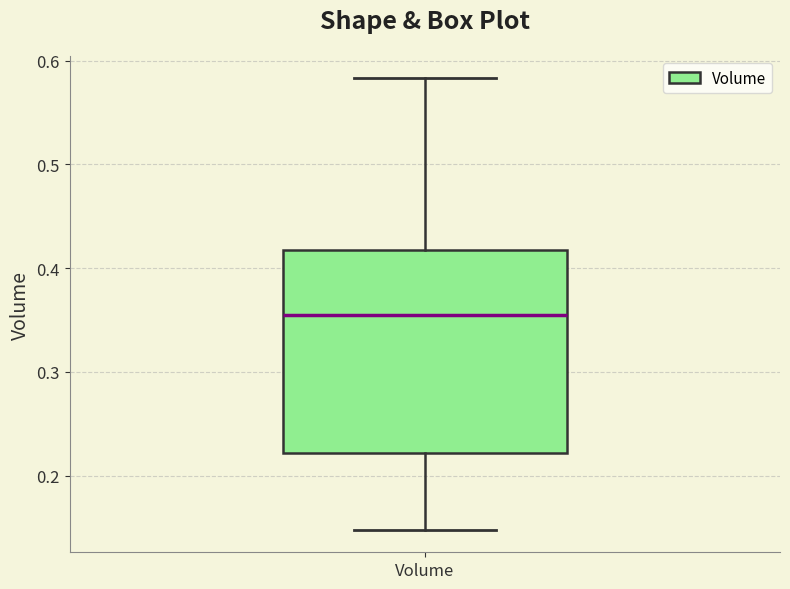

Transcribe this box plot: give where the median line is, the range the box spans, and where the two whiskers end, as read against the y-axis. The values are not printed on the chart, so give them approximately, as read against the axis.

median 0.35, box 0.22 to 0.42, whiskers 0.15 to 0.58